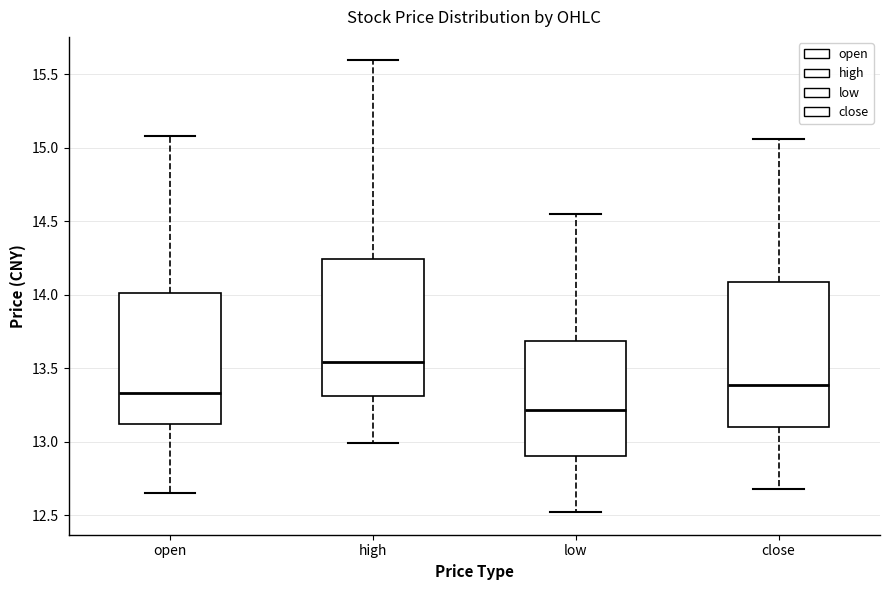

Reading left to right, transcribe this box plot: for each box, give where its median line is, the range the box spans, and where its two whiskers end, as read against the y-axis. The values are not printed on the chart, so give them approximately, as read against the axis.

open: median 13.35, box 13.10 to 14.00, whiskers 12.65 to 15.10
high: median 13.55, box 13.30 to 14.25, whiskers 13.00 to 15.60
low: median 13.20, box 12.90 to 13.70, whiskers 12.50 to 14.55
close: median 13.40, box 13.10 to 14.10, whiskers 12.70 to 15.05